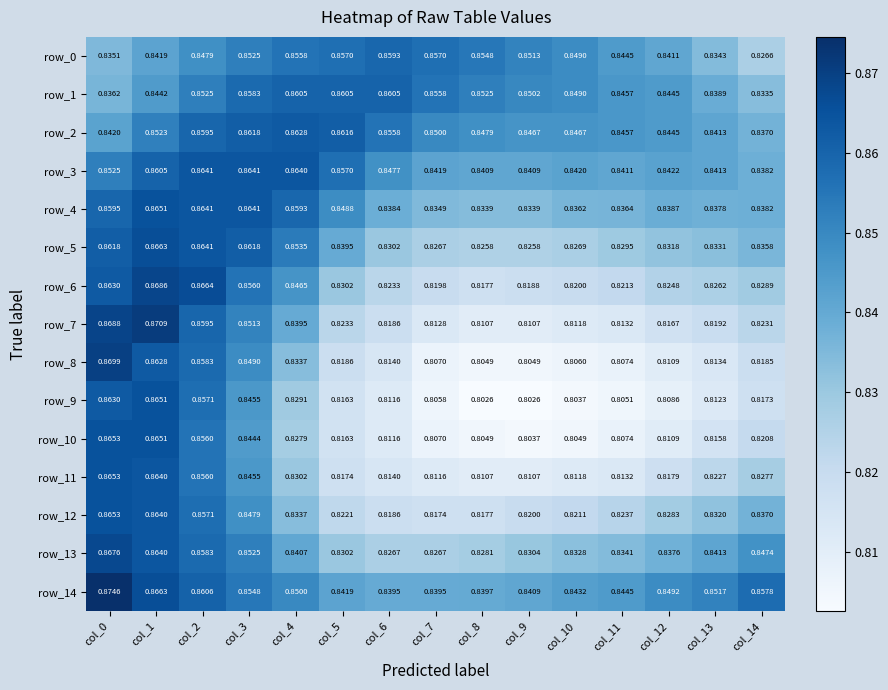

Is the value of row_1 at col_4 greater than the value of row_3 at col_8?

Yes